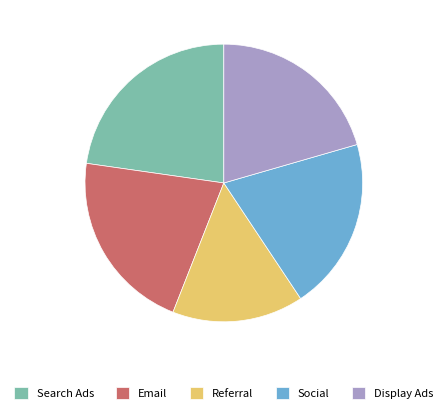

What is the largest slice in the pie chart?

Search Ads